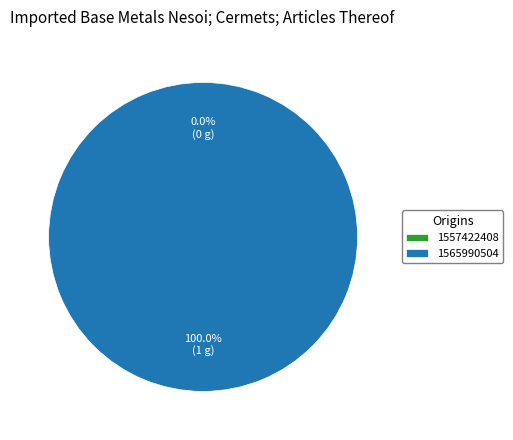

Rank the categories by value from lowest to highest.

1557422408, 1565990504